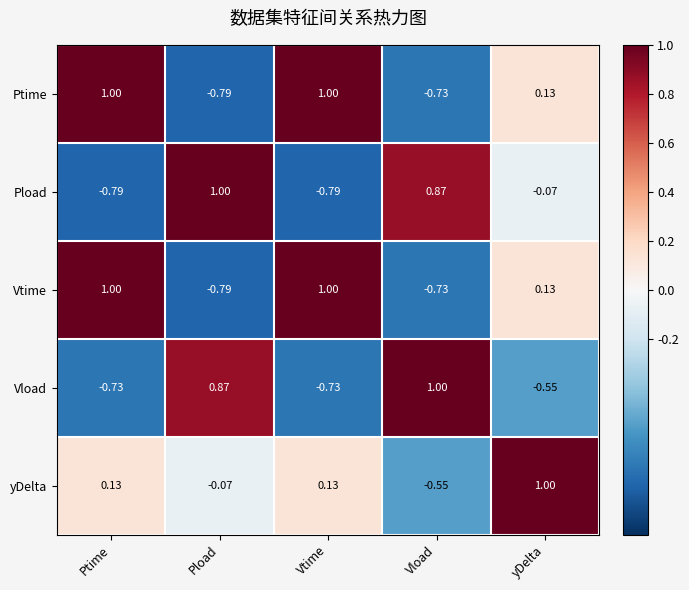

At which label does Ptime reach its minimum?

Pload